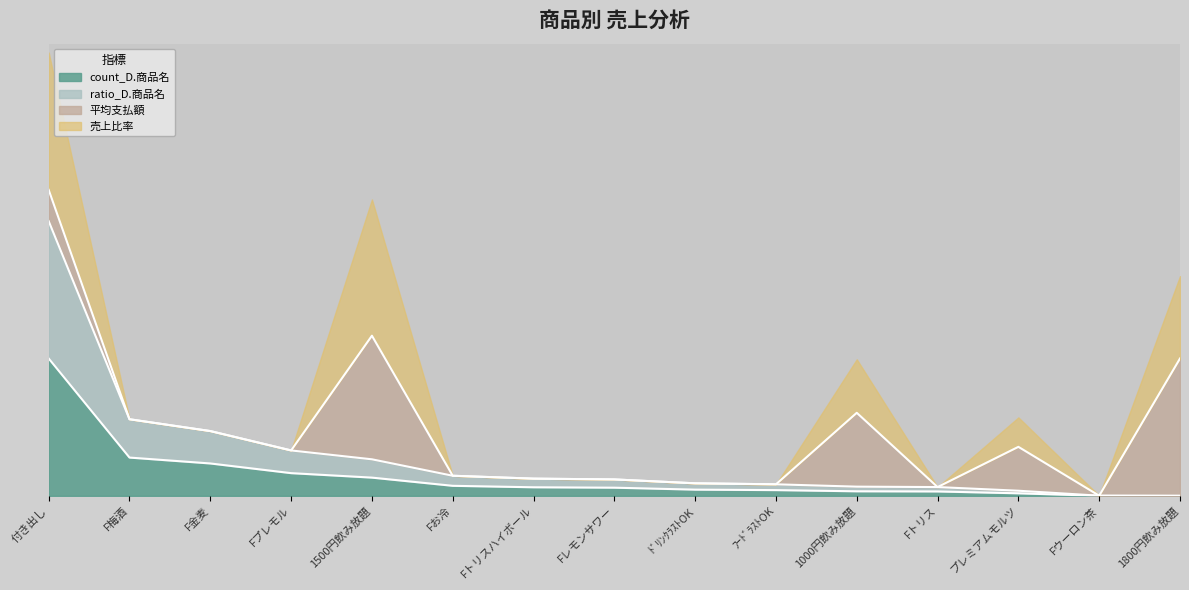

At which label does count_D.商品名 reach its peak?

付き出し